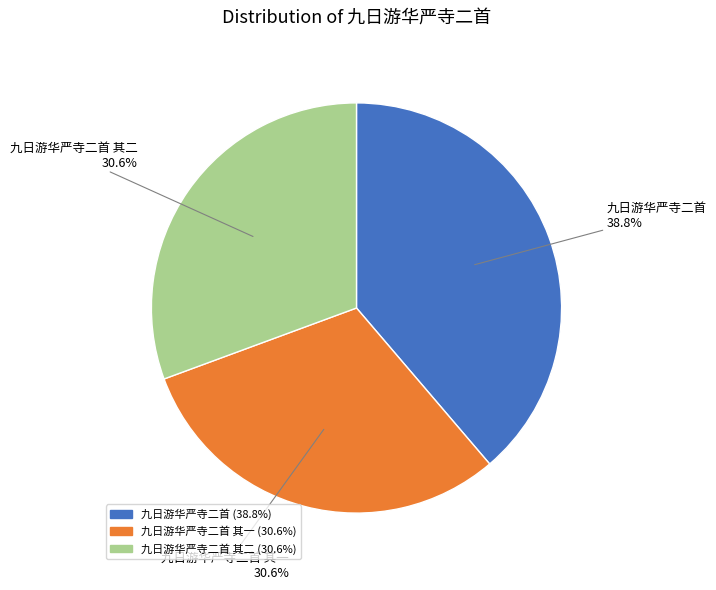

Is 九日游华严寺二首 the majority of the pie?

No